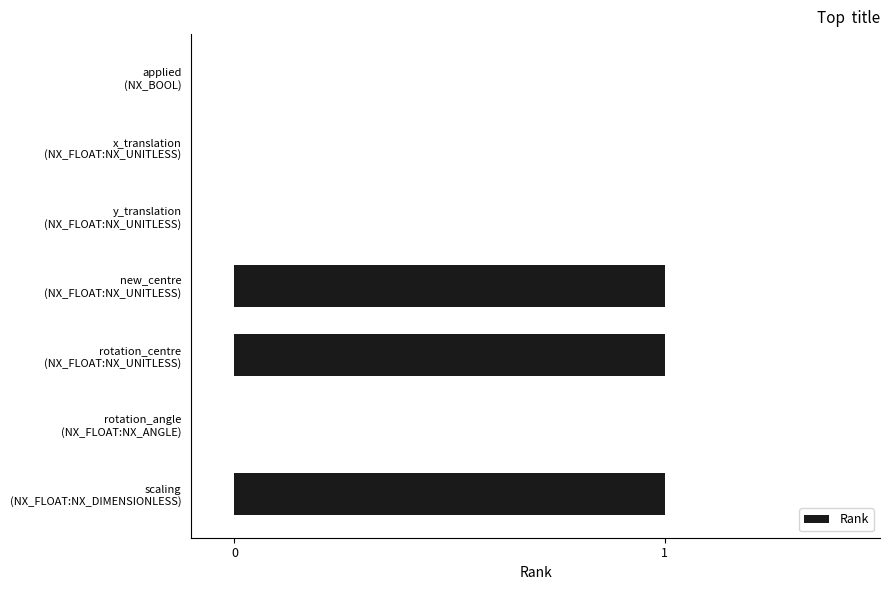

What is the sum of all values?

3